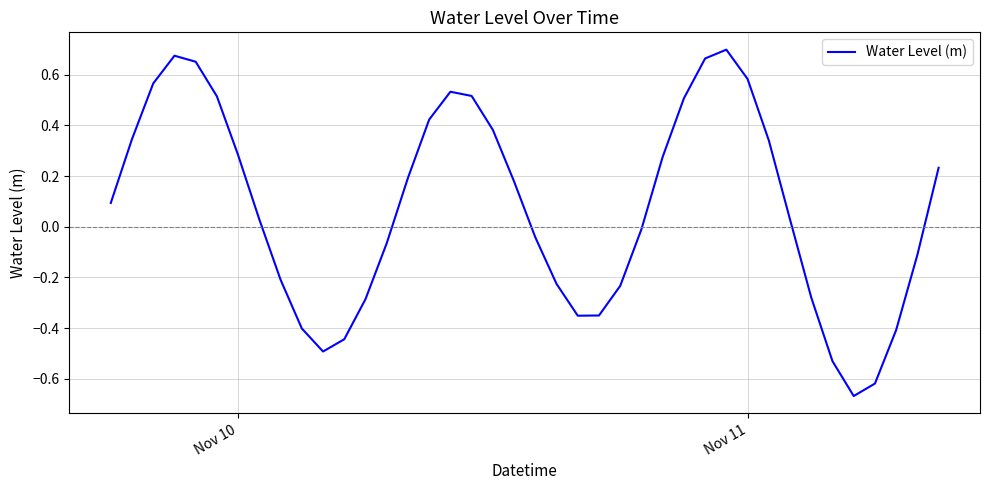

What is the difference between the maximum and minimum values?

1.4